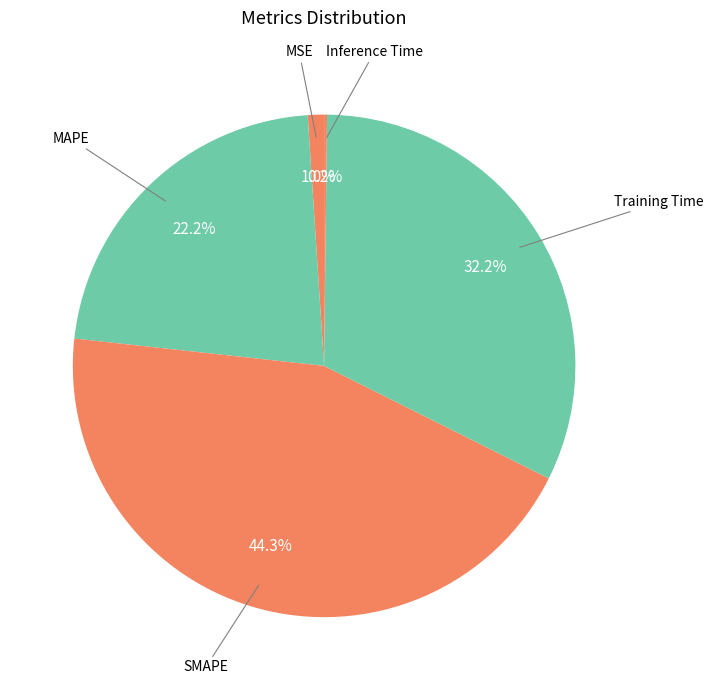

Does any single category account for the majority?

No